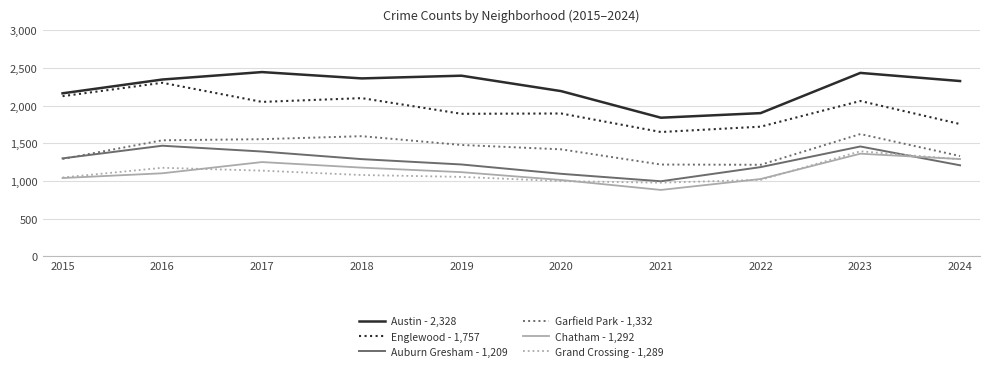

Is the value of Englewood - 1,757 at 2015 greater than the value of Chatham - 1,292 at 2019?

Yes